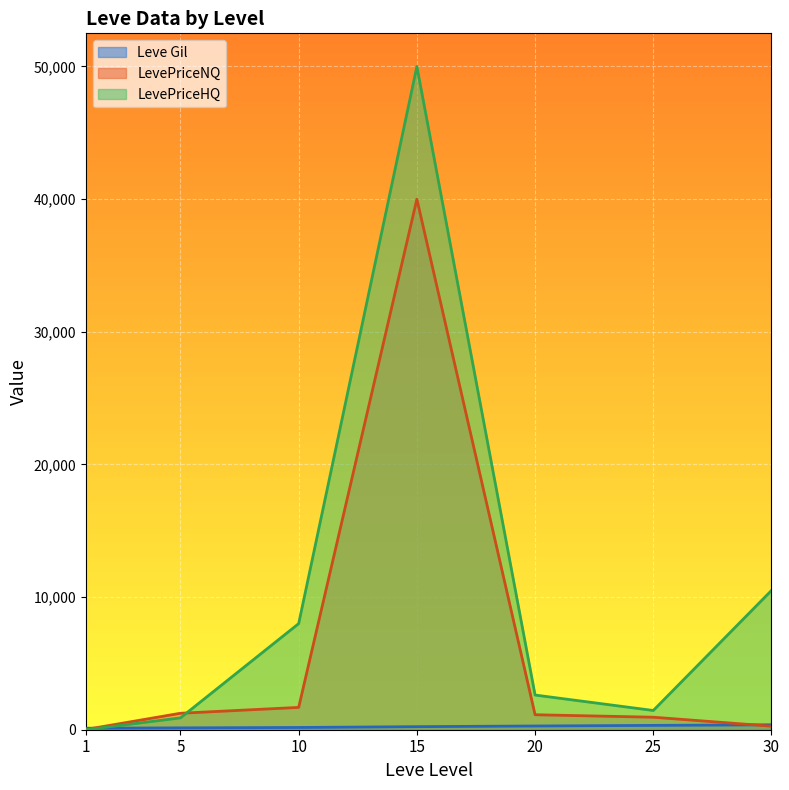

Does the chart display data point markers on the line(s)?

No